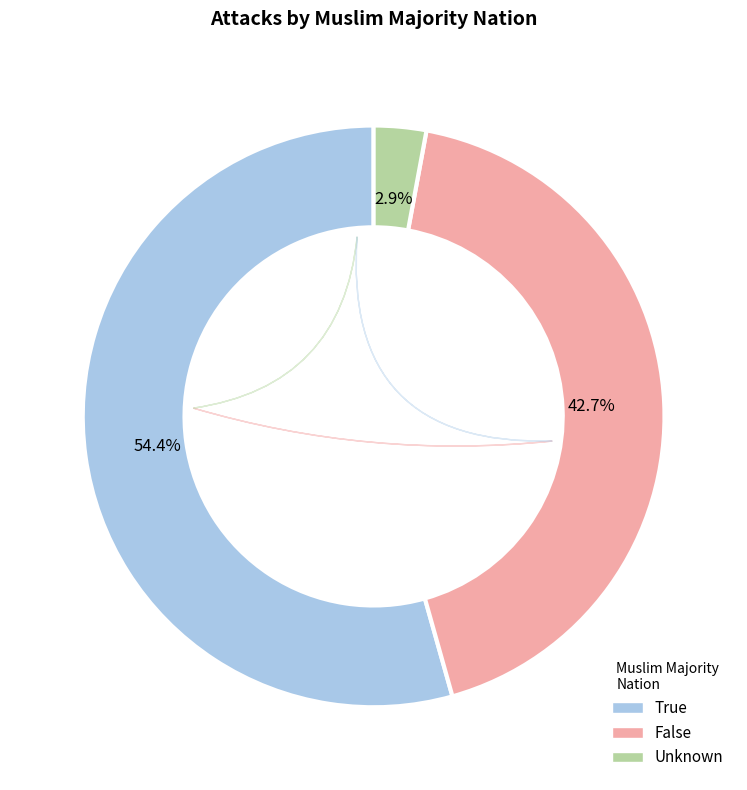

Is True the majority of the pie?

Yes